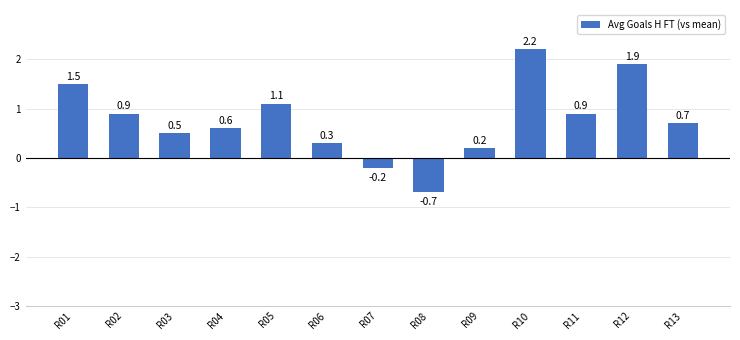

Does the chart contain stacked bars?

No